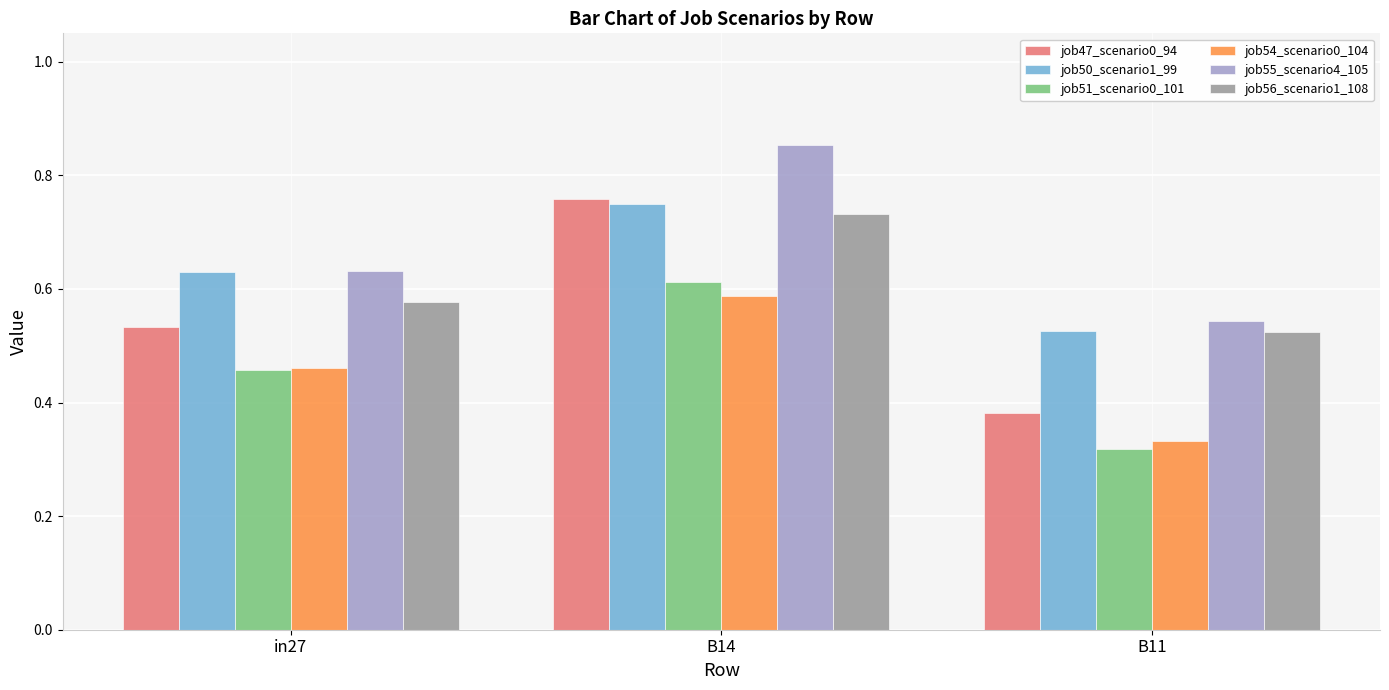

What is the sum of the job55_scenario4_105 values at B11 and in27?

1.2